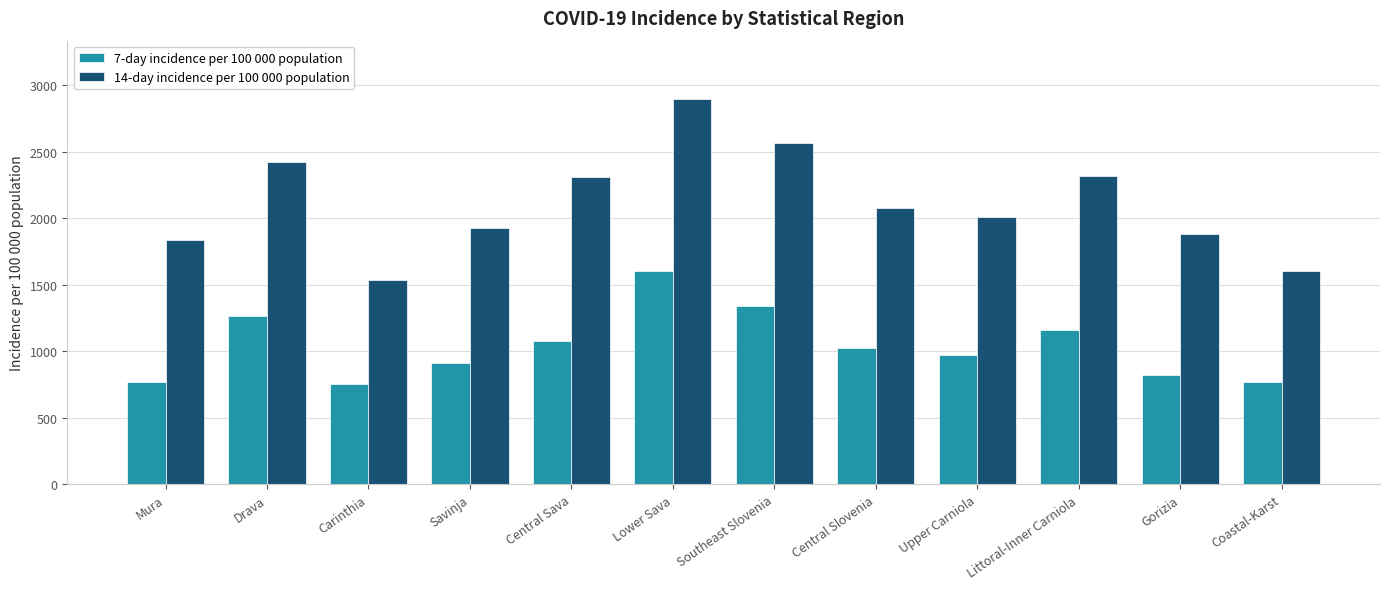

Which series has the largest total across all categories?

14-day incidence per 100 000 population